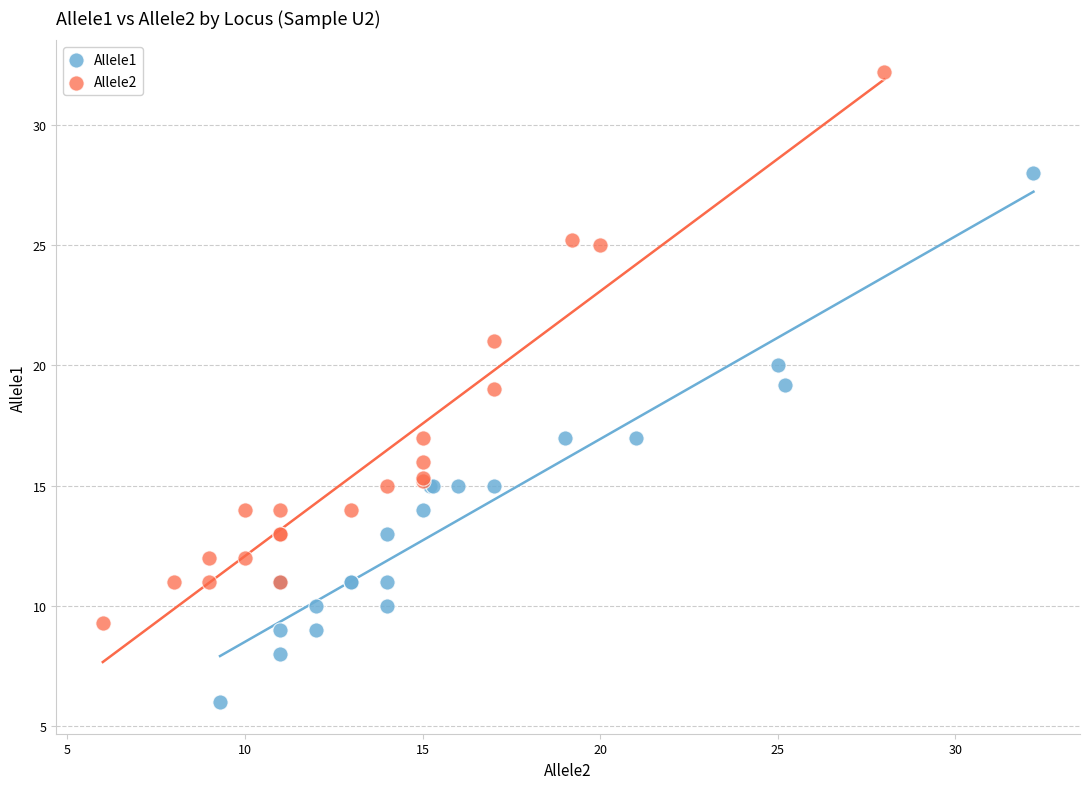

Which series contains the highest Y value?

Allele2